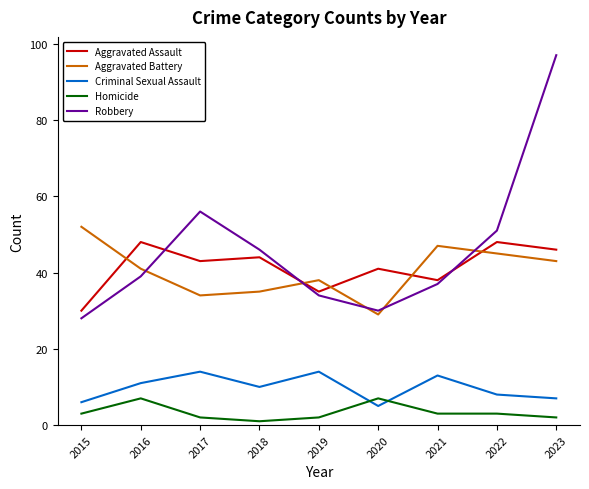

Which label corresponds to the largest value in the chart?

2023